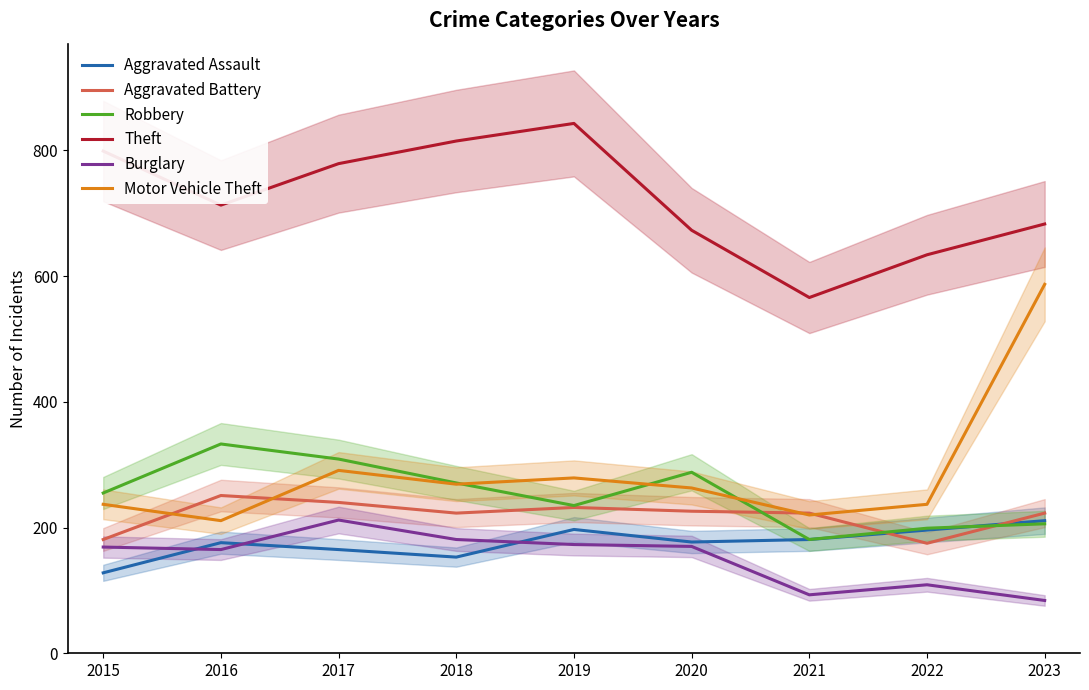

What is the approximate value of Theft at 2022, to the nearest 5?

635